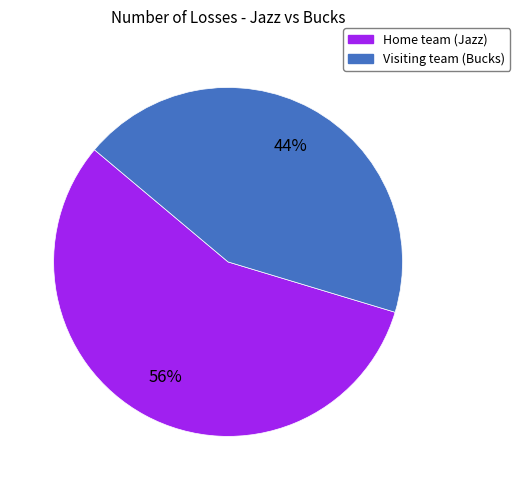

Is there a majority slice in this chart?

Yes